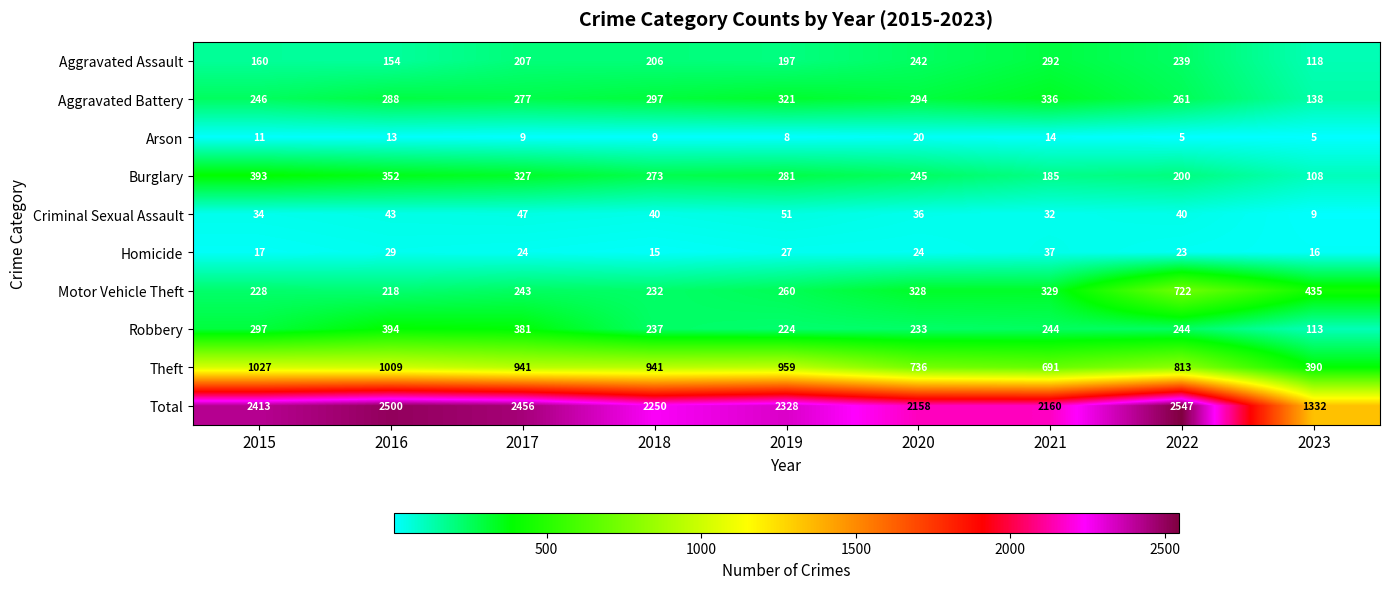

How many data points in Total are less than 2328?

4